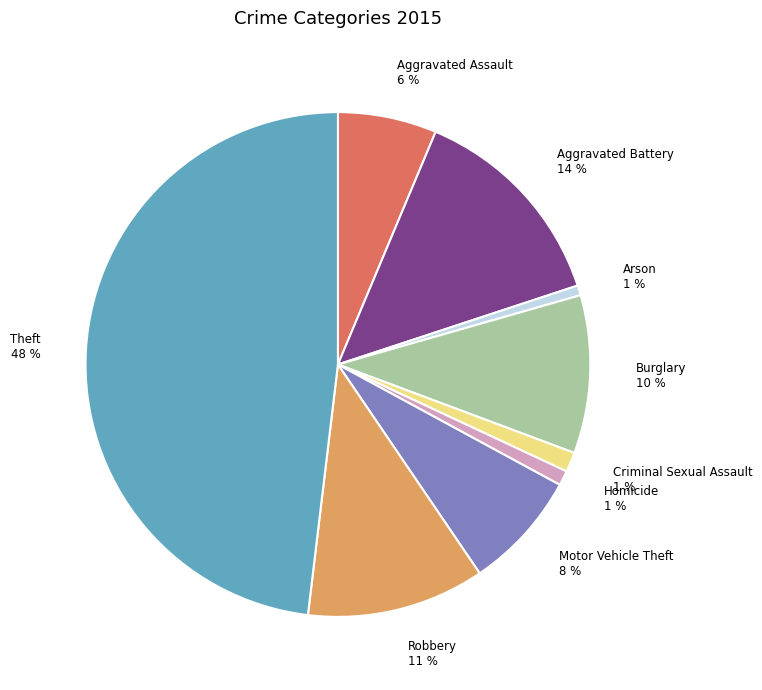

What is the largest slice in the pie chart?

Theft